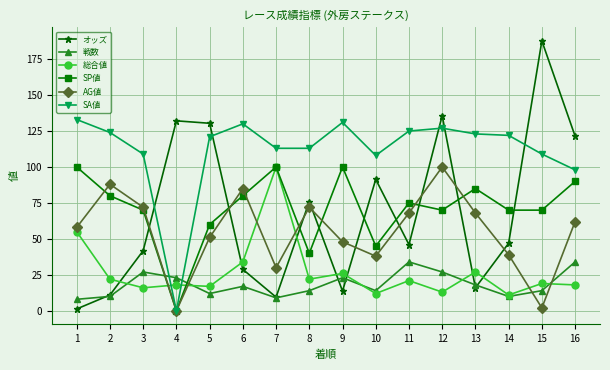

Is it true that SP値 equals 80.0 at 2?

True